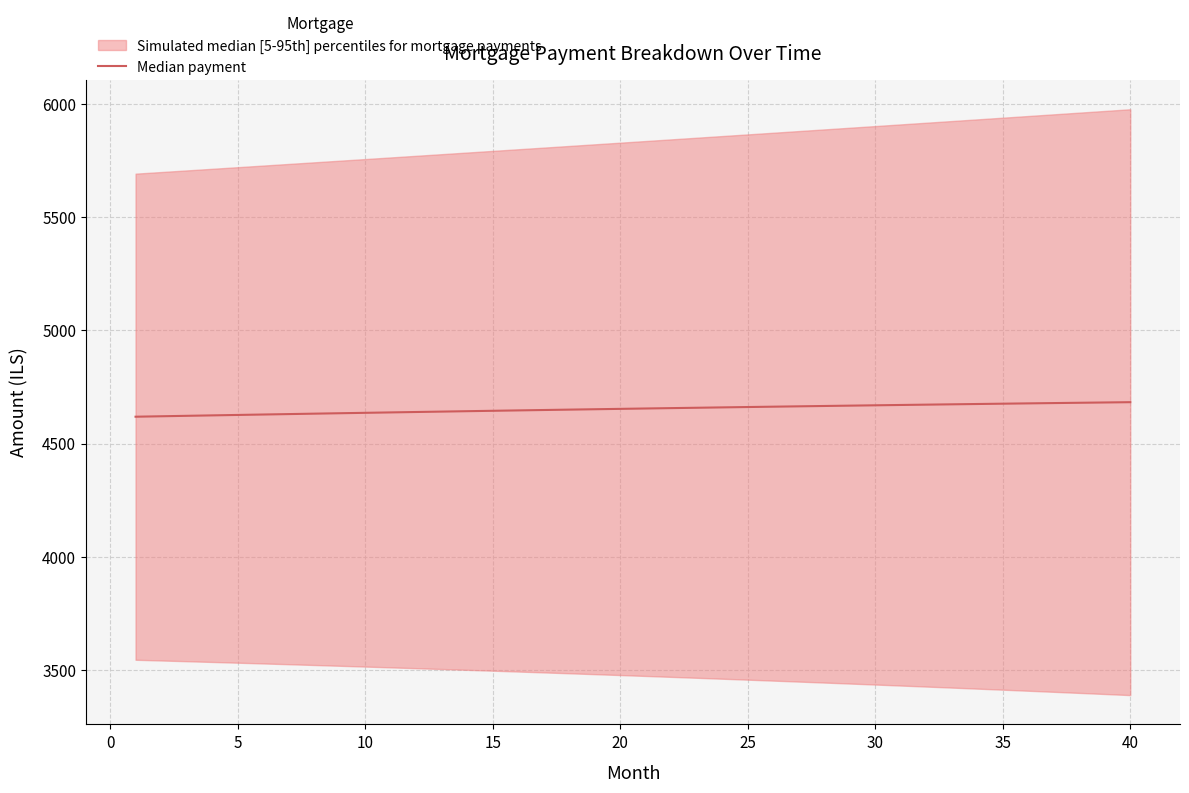

Where does the data first go above 4654?

20